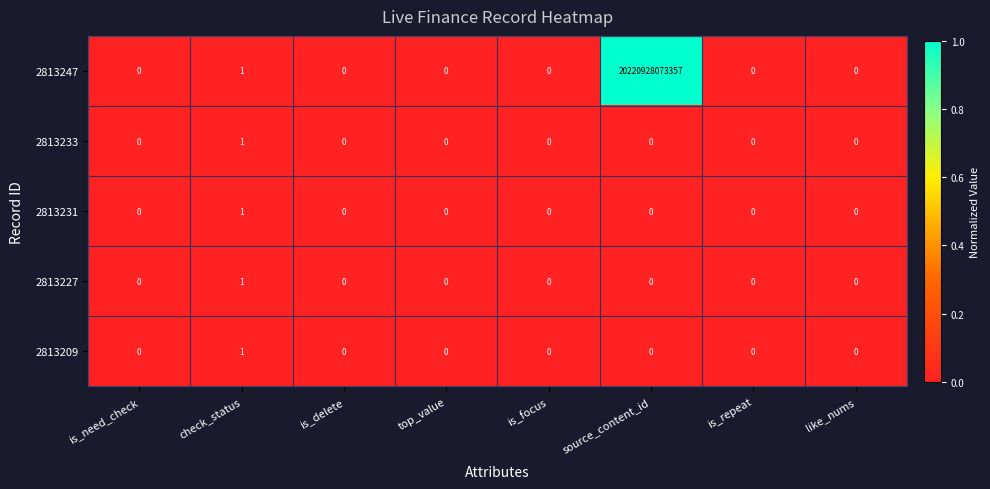

Count the 2813231 values in the range 0 to 1.

8